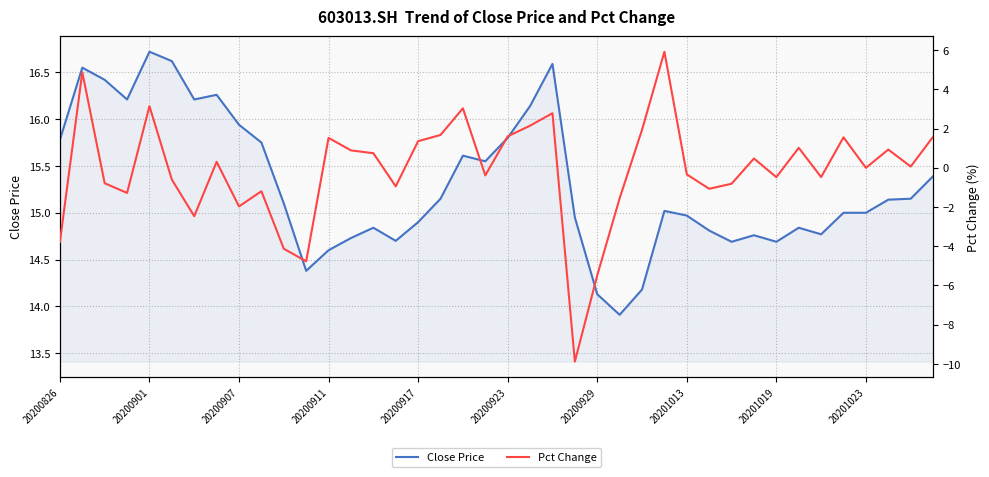

What are all the series names shown in the legend?

Close Price, Pct Change